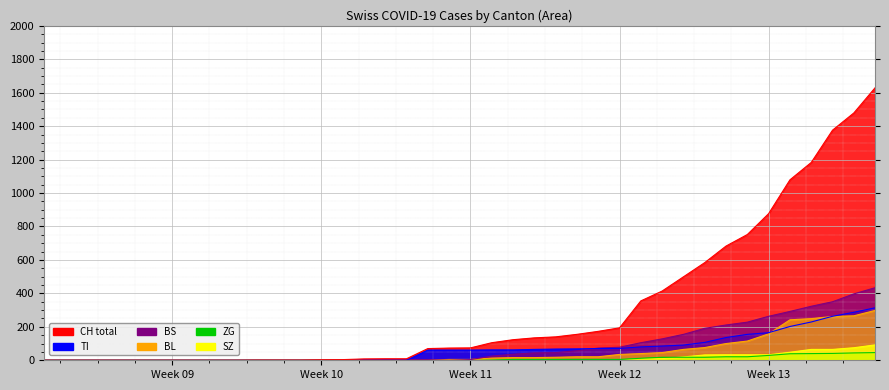

Reading left to right, what are all the values shown in this chart?

CH: 0	0	0	0	0	0	0	0	0	0	1	1	1	3	4	8	9	9	70	73	74	105	123	134	140	155	173	194	355	414	499	584	683	752	877	1079	1183	1376	1479	1630
TI: 0	0	0	0	0	0	0	0	0	0	0	0	0	0	0	0	0	0	61	61	61	62	62	65	67	68	70	71	80	85	91	107	136	155	165	202	229	263	287	314
BS: 0	0	0	0	0	0	0	0	0	0	0	0	0	0	0	4	4	4	4	0	4	25	36	44	46	57	73	78	105	128	155	191	211	228	263	292	323	350	397	434
BL: 0	0	0	0	0	0	0	0	0	0	0	0	0	1	2	2	2	2	2	5	5	13	16	16	18	21	21	35	40	46	65	76	100	115	158	242	249	262	266	298
ZG: 0	0	0	0	0	0	0	0	0	0	0	0	0	0	0	0	0	0	0	0	0	1	5	5	5	5	5	5	12	18	18	18	21	21	29	39	40	41	44	46
SZ: 0	0	0	0	0	0	0	0	0	0	0	0	0	0	0	0	0	0	0	0	0	0	0	0	0	0	0	0	10	10	20	32	33	33	33	48	65	65	75	92